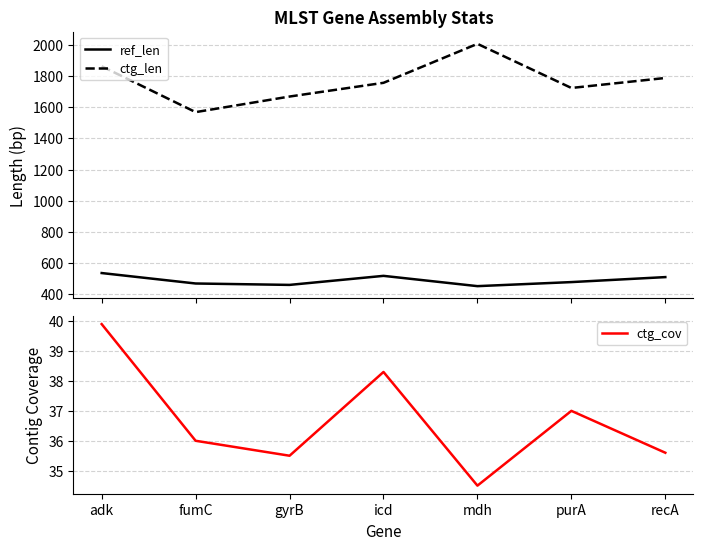

Reading left to right, transcribe all the data shown in this chart.

ref_len: adk=536.0	fumC=469.0	gyrB=460.0	icd=518.0	mdh=452.0	purA=478.0	recA=510.0
ctg_len: adk=1862.0	fumC=1568.0	gyrB=1668.0	icd=1756.0	mdh=2006.0	purA=1723.0	recA=1787.0
ctg_cov: adk=39.9	fumC=36.0	gyrB=35.5	icd=38.3	mdh=34.5	purA=37.0	recA=35.6